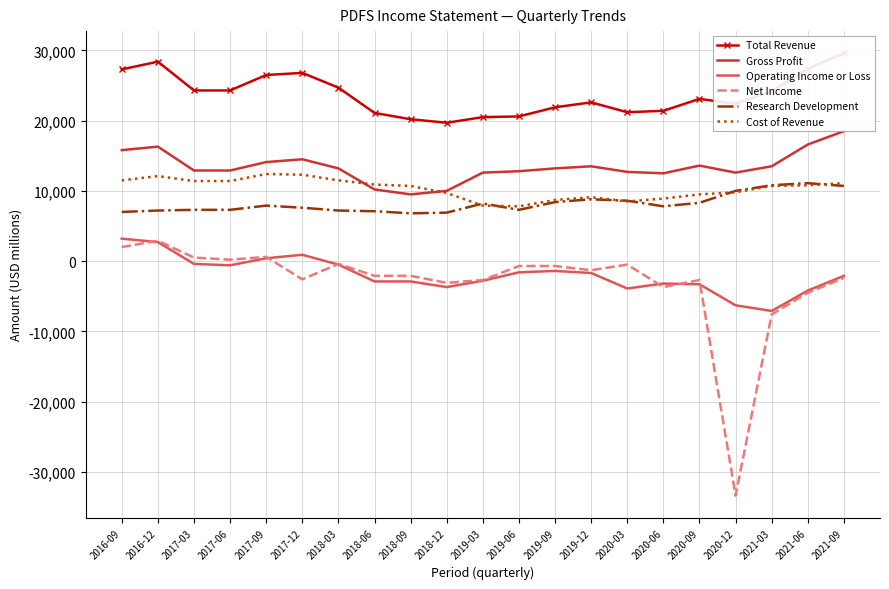

At which category is the sum across all series the highest?

2016-12